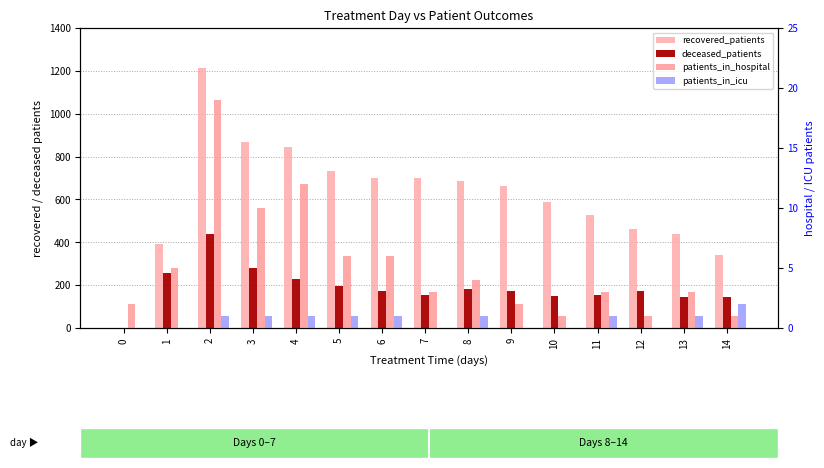

At which category does the chart reach its peak across all series?

2